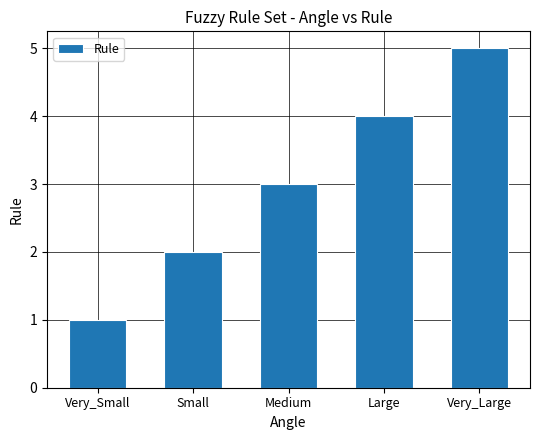

Does the chart contain any negative values?

No